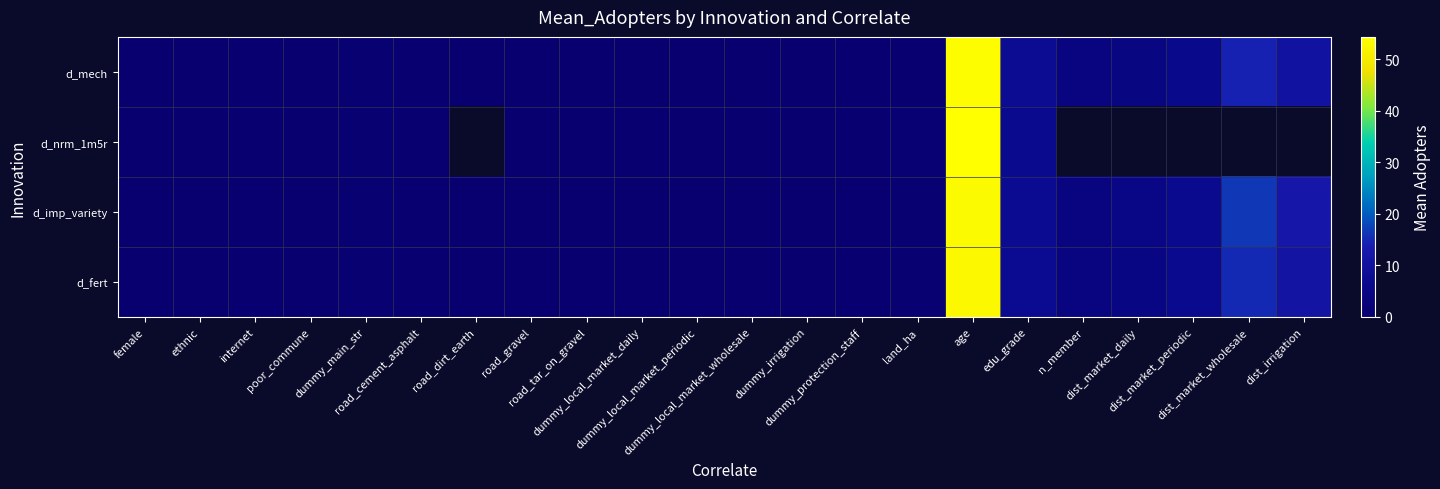

What is the total value across all series at dummy_local_market_wholesale?

0.3